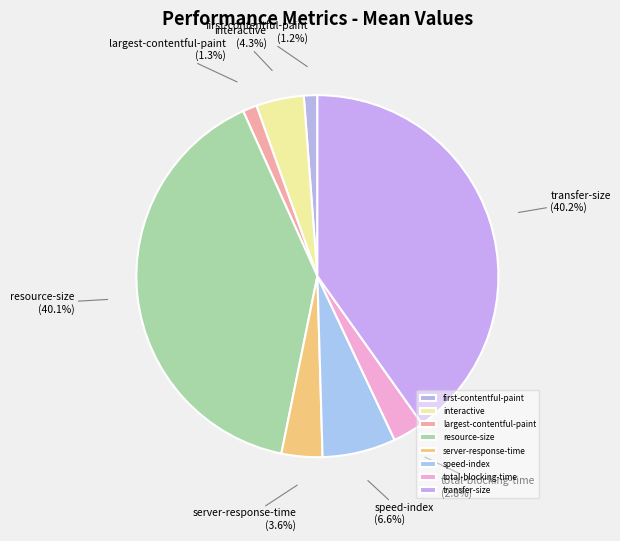

How many segments does this pie chart have?

8